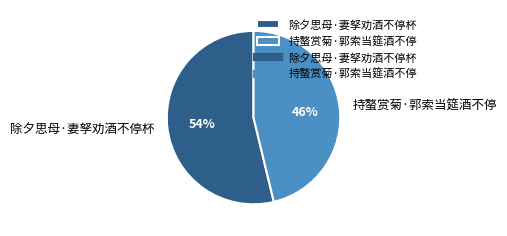

Rank the categories by value from highest to lowest.

除夕思母·妻孥劝酒不停杯, 持螯赏菊·郭索当筵酒不停